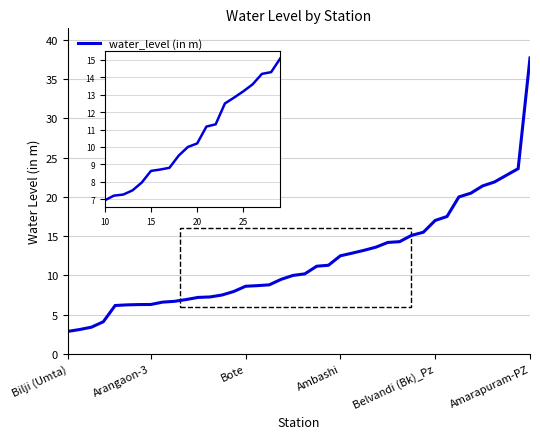

What is the greatest value displayed?

37.7